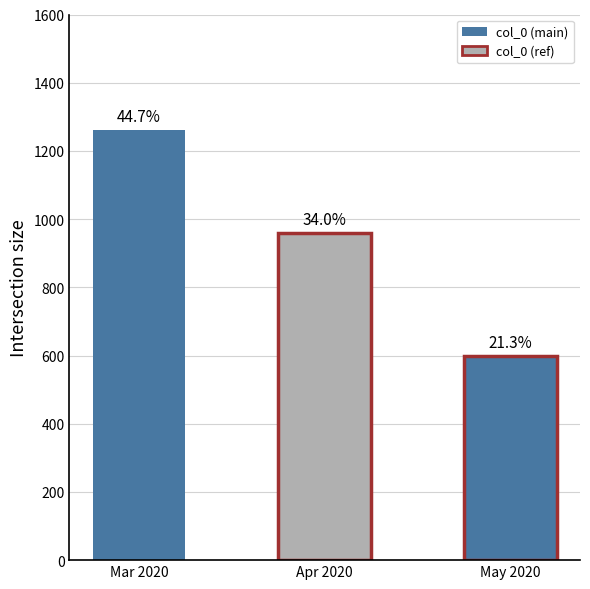

How many bars are there in total?

3